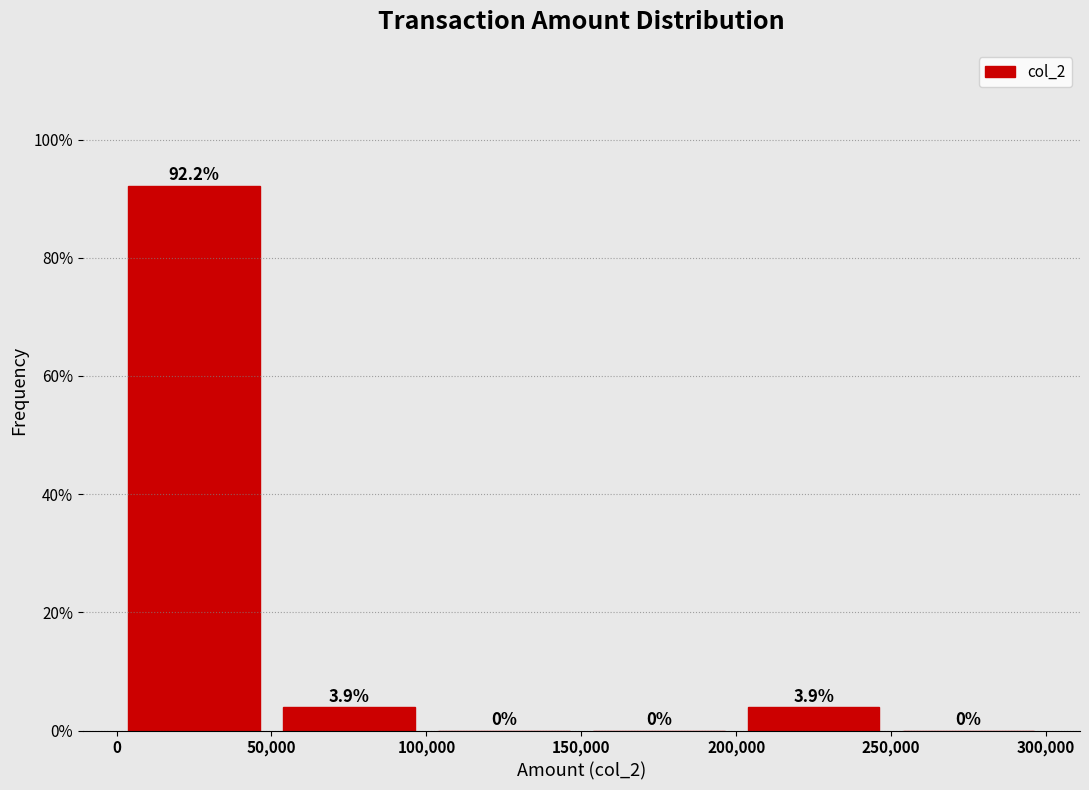

Reading left to right, transcribe this chart: for each bar, give the range it covers on the x-axis and its height.

0 to 50,000: 92.2
50,000 to 100,000: 3.9
100,000 to 150,000: 0.0
150,000 to 200,000: 0.0
200,000 to 250,000: 3.9
250,000 to 300,000: 0.0